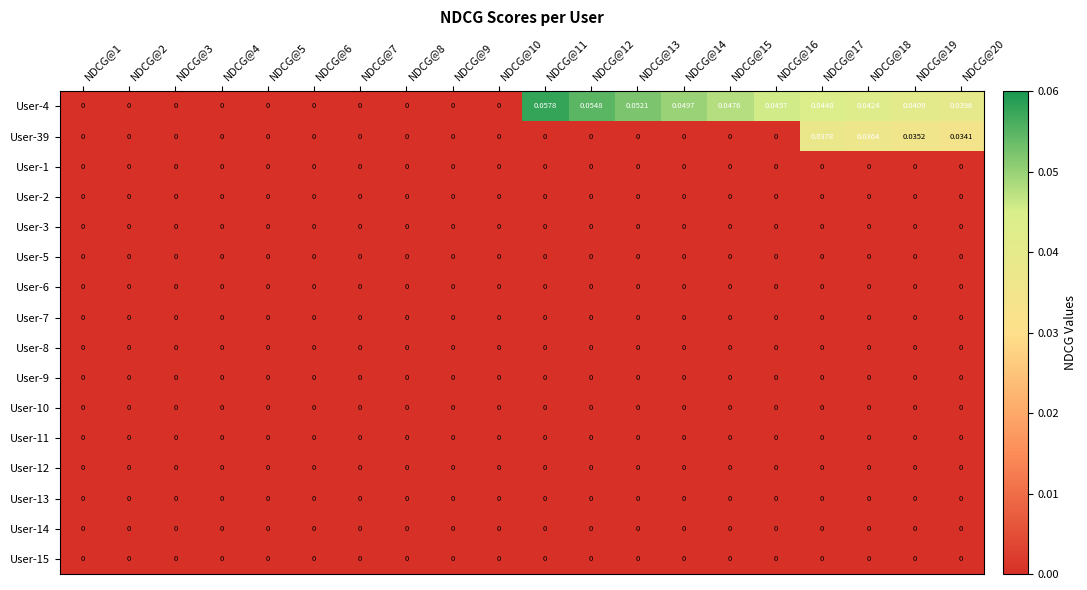

Is the value of User-12 at NDCG@12 greater than the value of User-39 at NDCG@17?

No